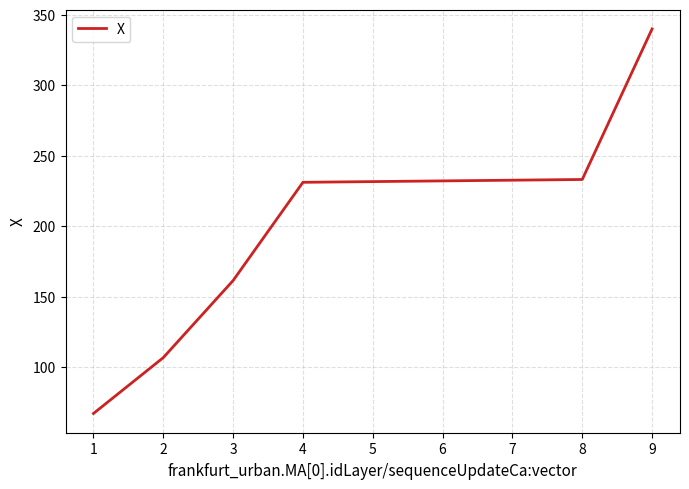

Is it true that the value at 4 is 348.1?

False